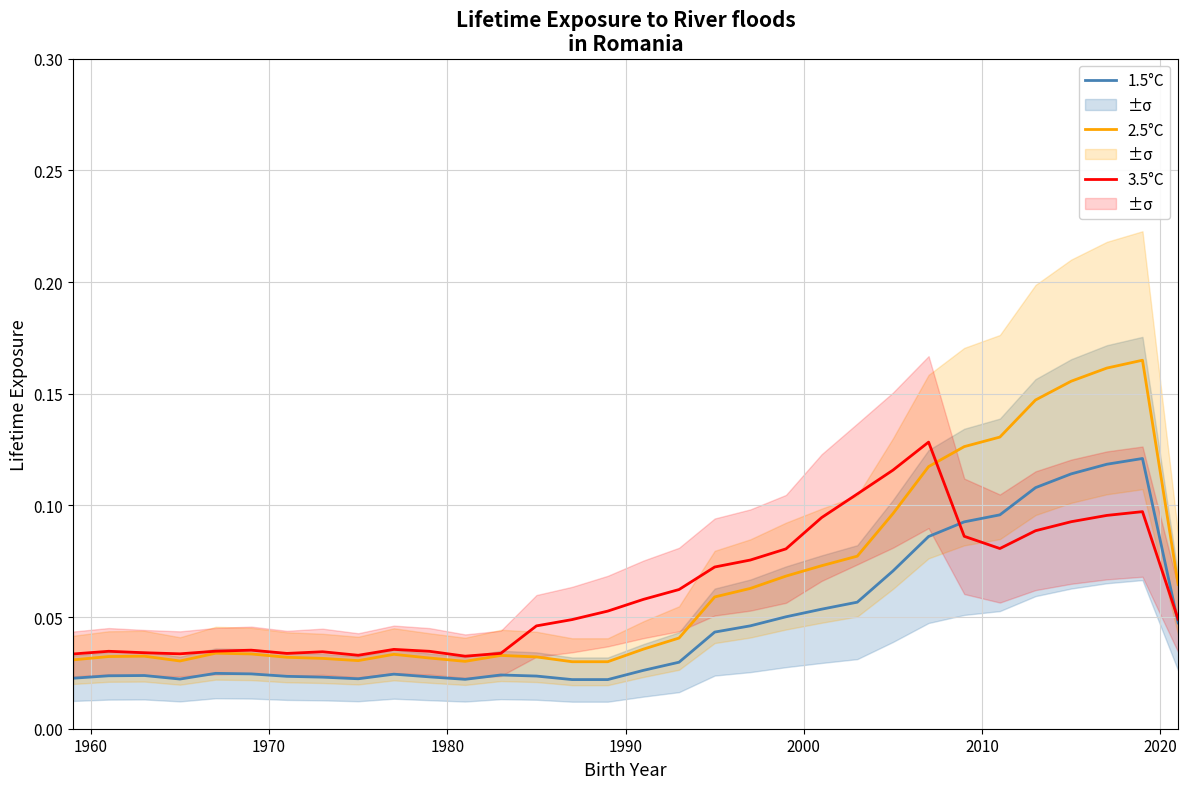

True or false: 2.5°C and 1.5°C cross at least once.

False